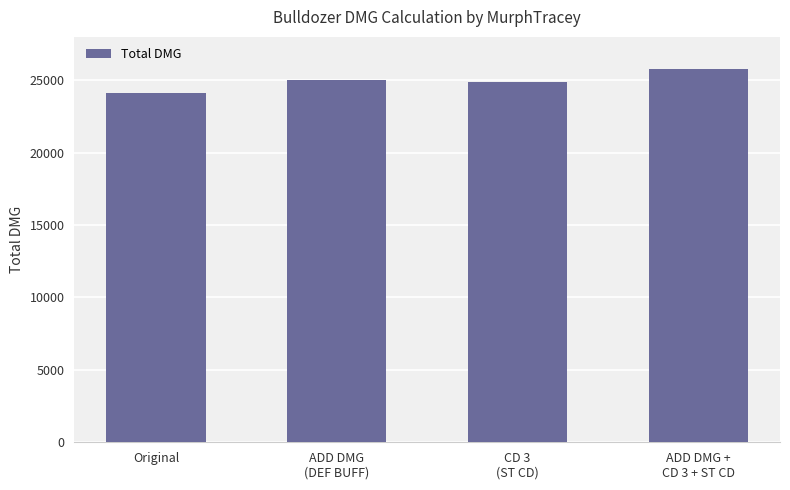

Is it true that the value at CD 3
(ST CD) is 24912.0?

True